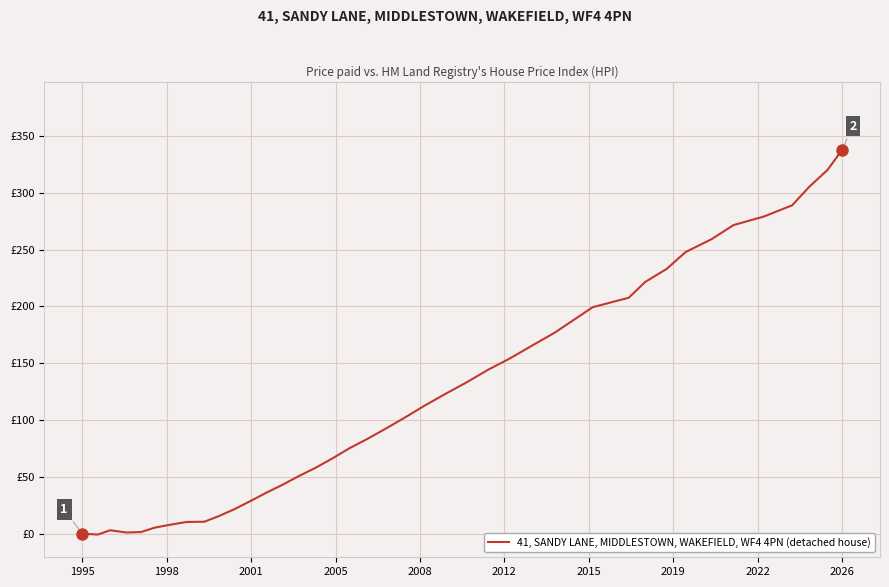

What is the sum of all values?

4892.5